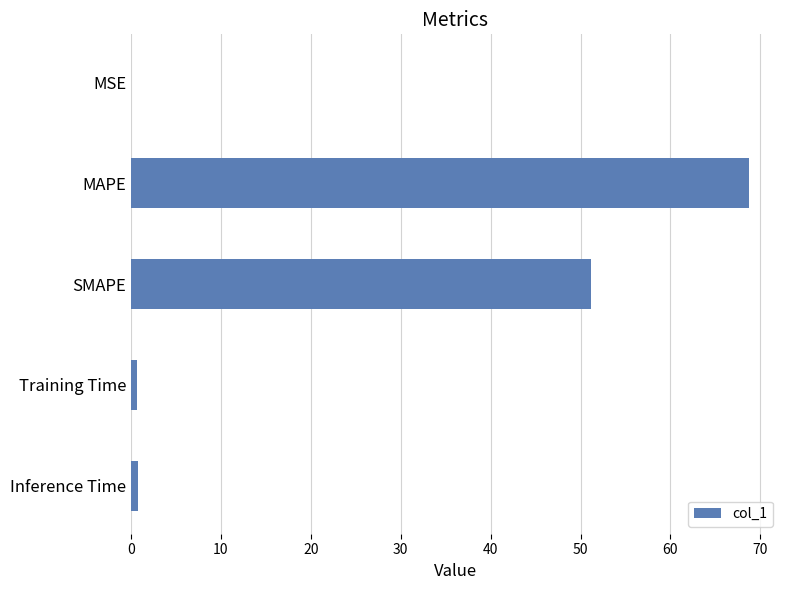

Which label corresponds to the largest value in the chart?

MAPE